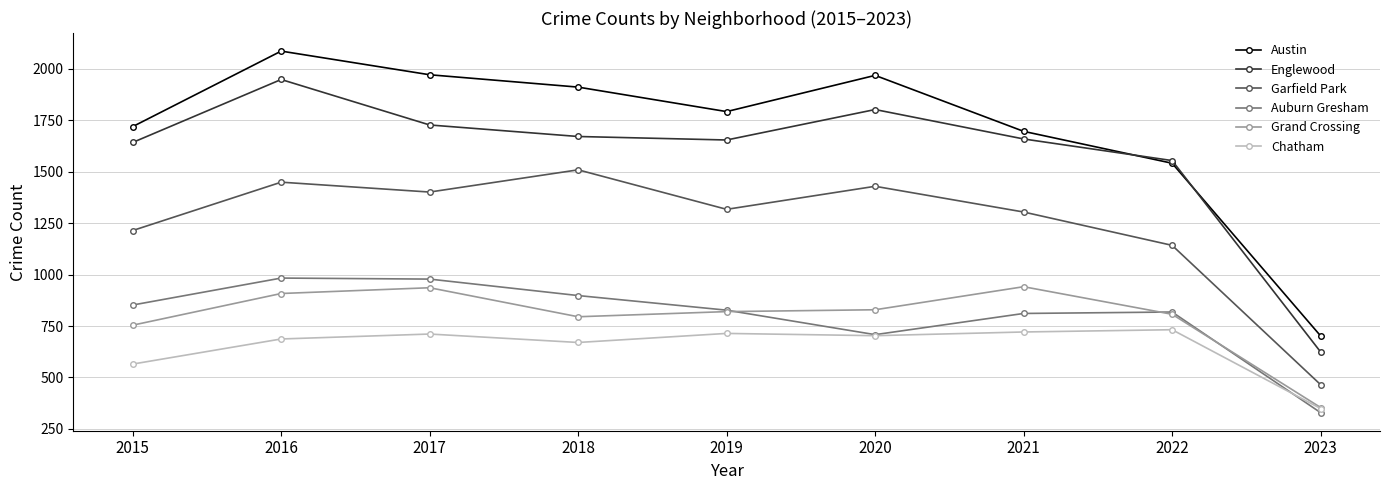

True or false: Chatham has a value of 687 at 2016.

True